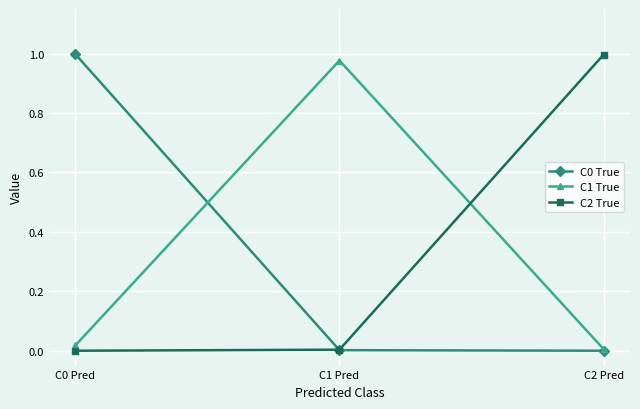

The C0 True series shows 1.0 at C0 Pred. True or false?

True